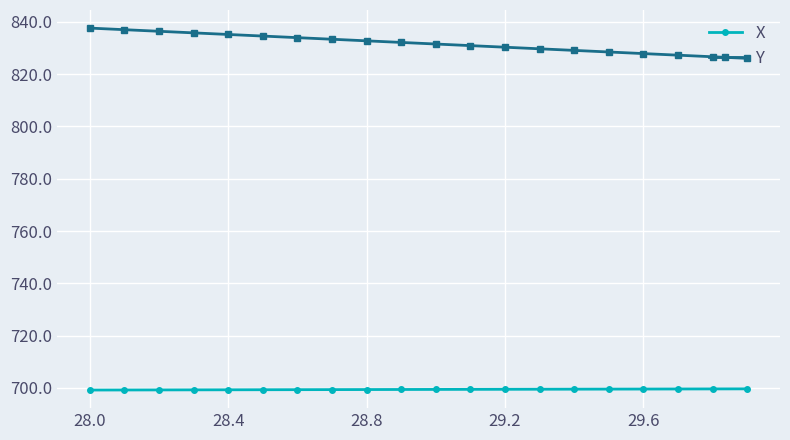

Which series has the largest total across all categories?

Y